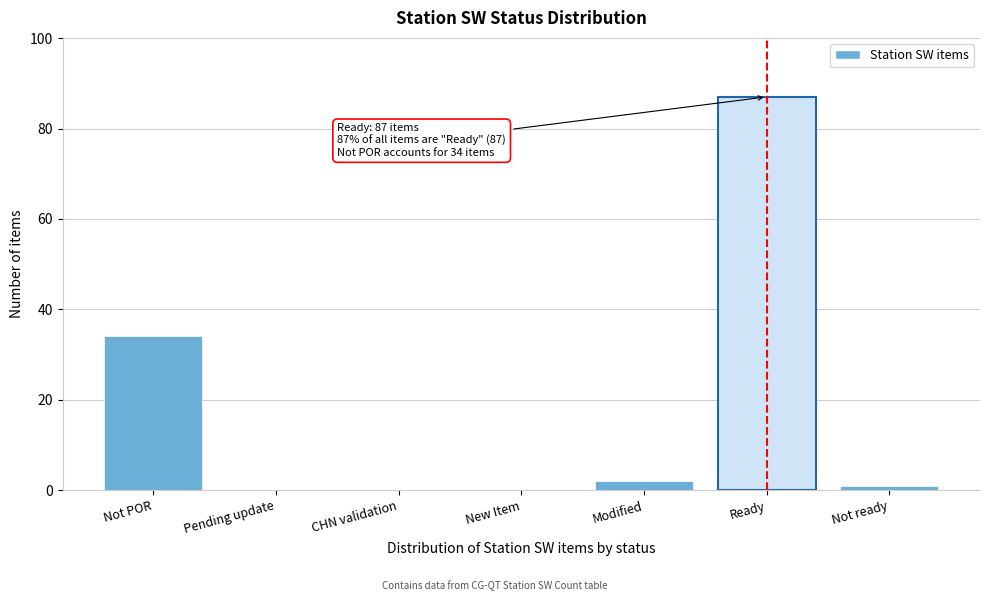

Reading right to left, what are all the values shown in this chart?

Not ready=1	Ready=87	Modified=2	New Item=0	CHN validation=0	Pending update=0	Not POR=34